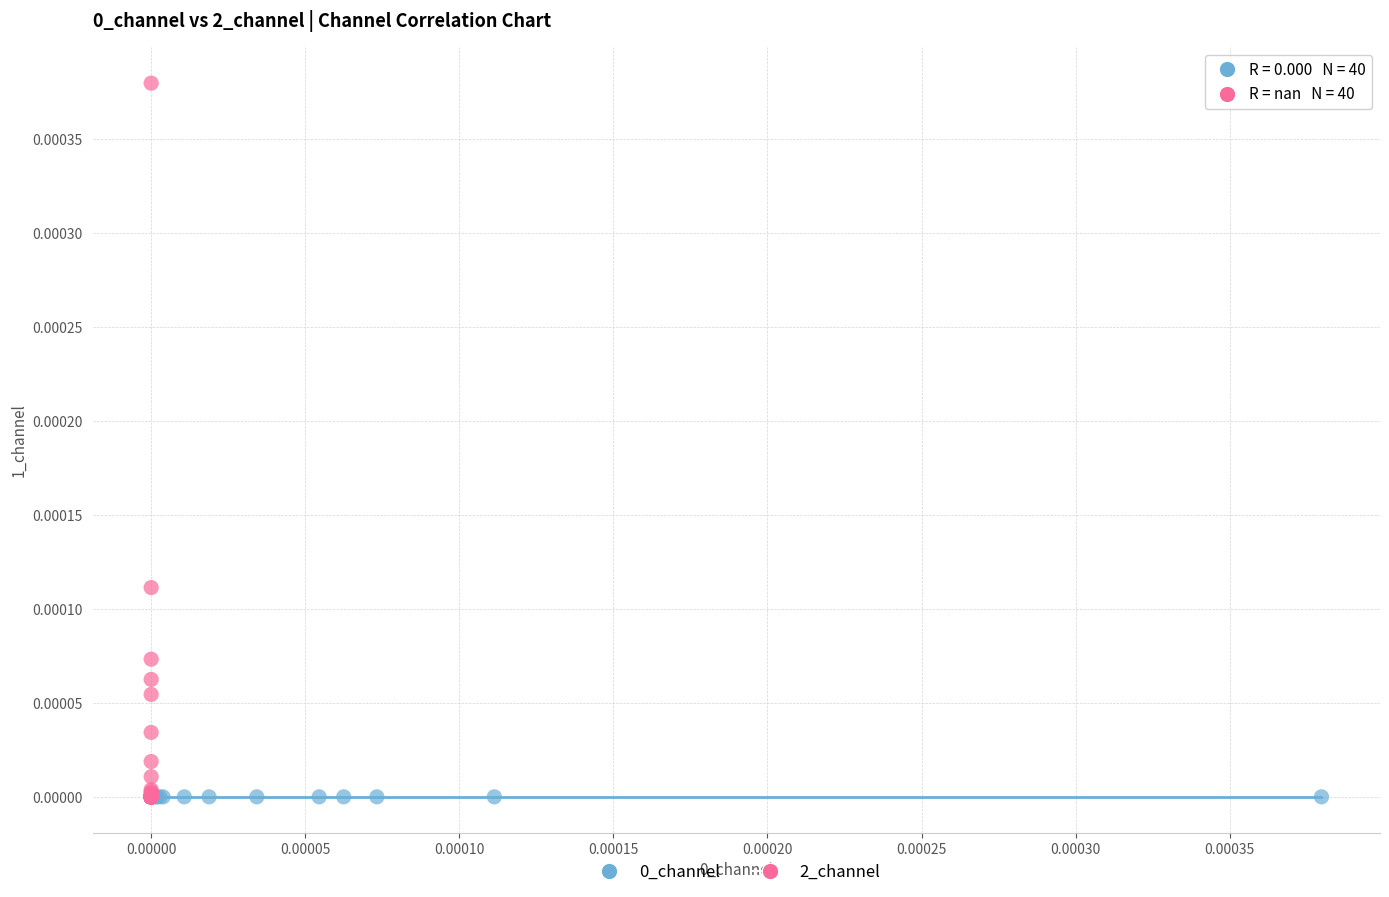

Which series contains the highest Y value?

2_channel